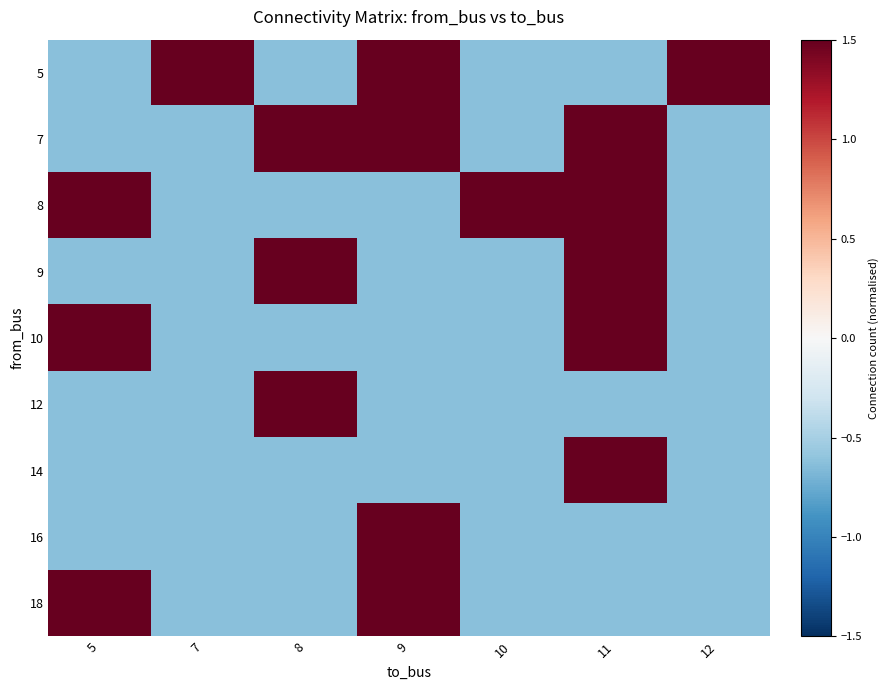

At how many categories does at least one series exceed 0?

7